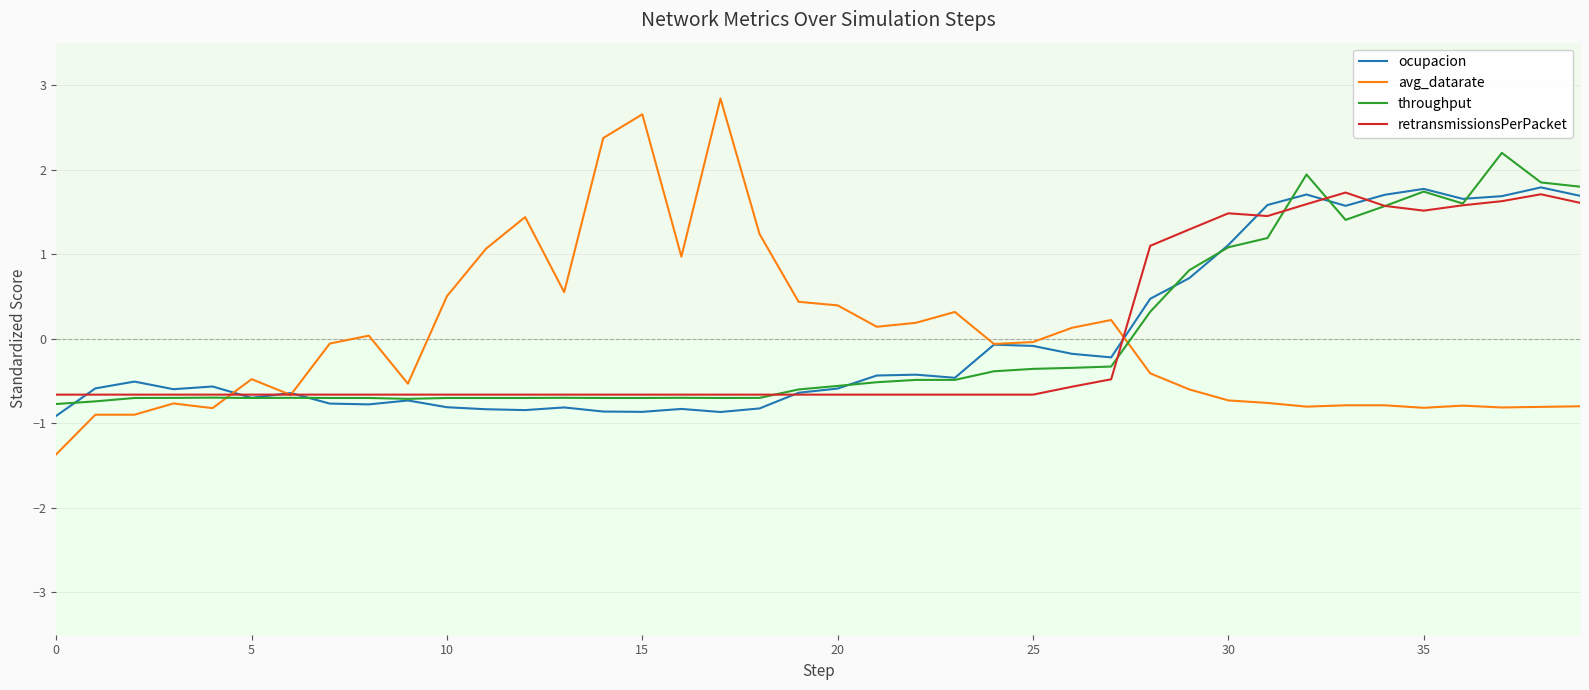

Rank the series by their maximum value, from highest to lowest.

avg_datarate, throughput, ocupacion, retransmissionsPerPacket